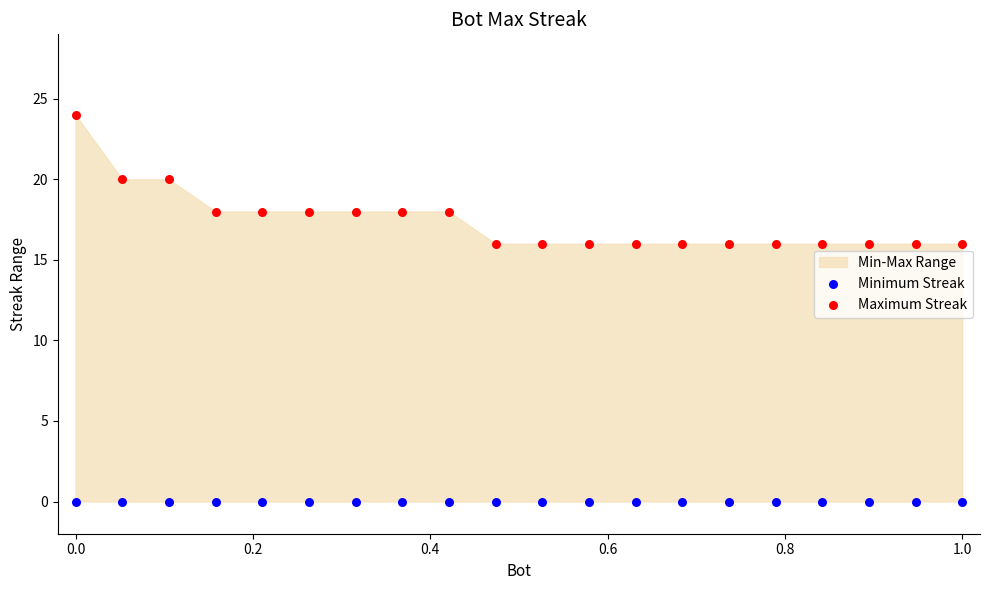

Which series contains the highest Y value?

Maximum Streak